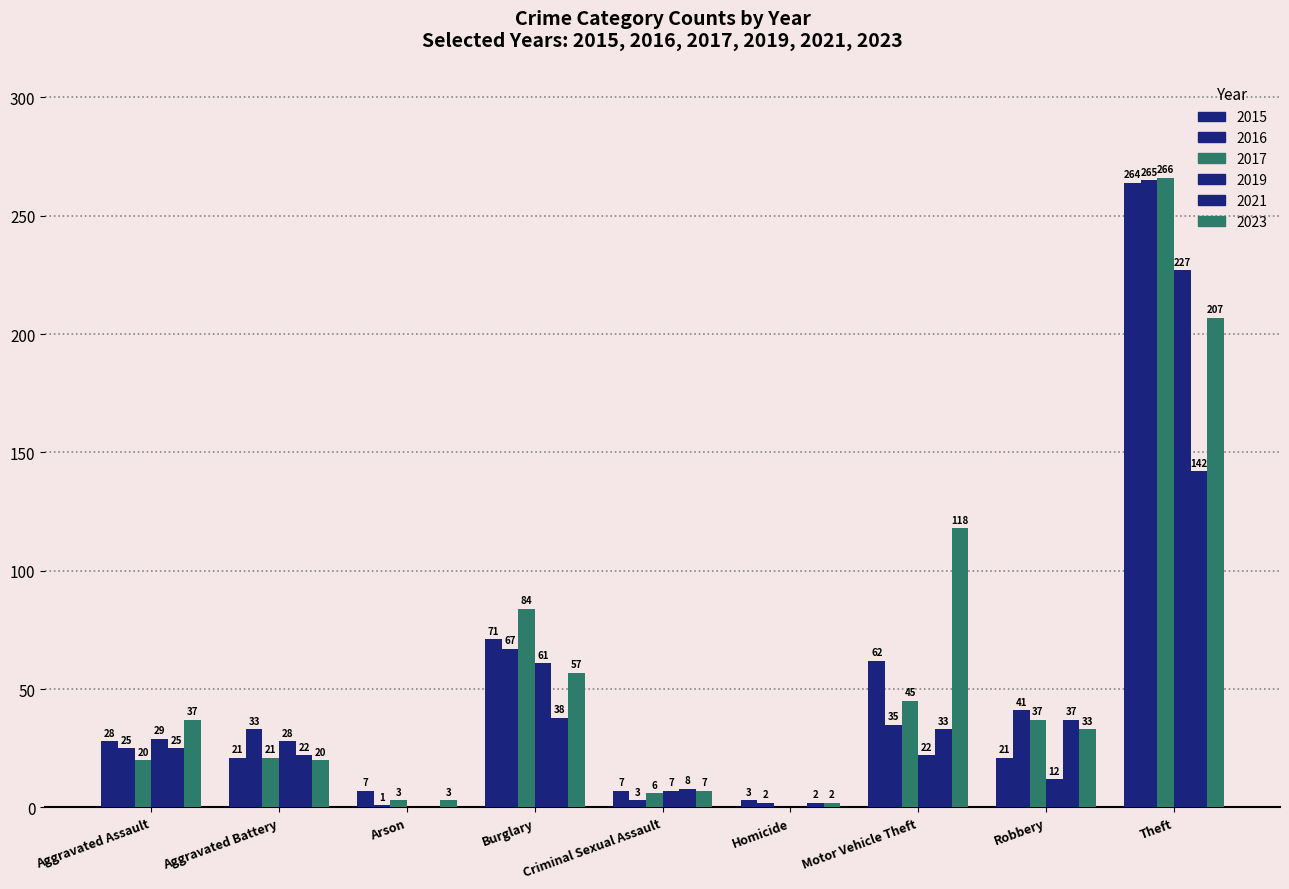

What is the sum of the 2019 values at Motor Vehicle Theft and Theft?

249